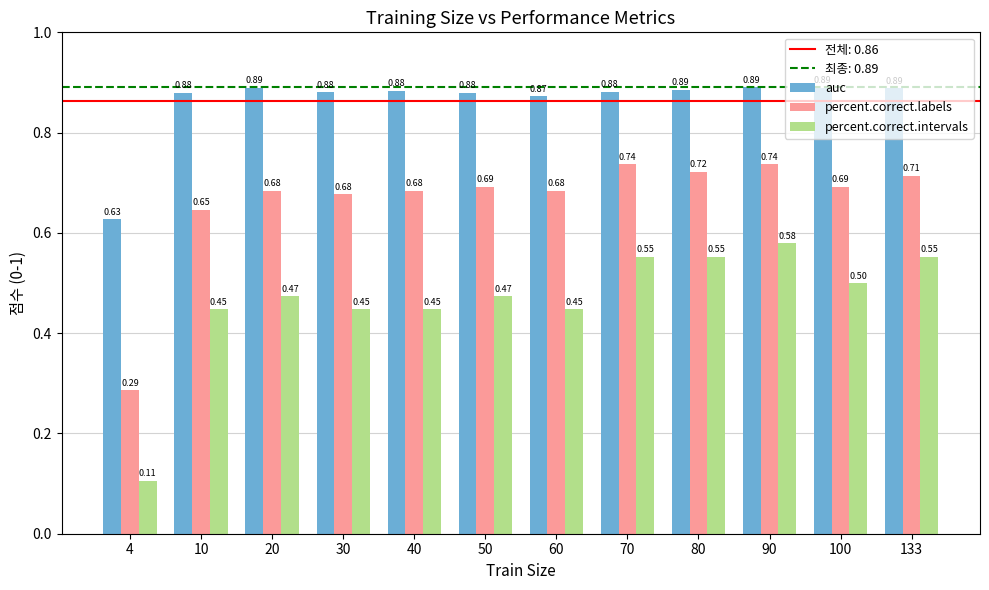

How many auc values are between 0 and 1?

12